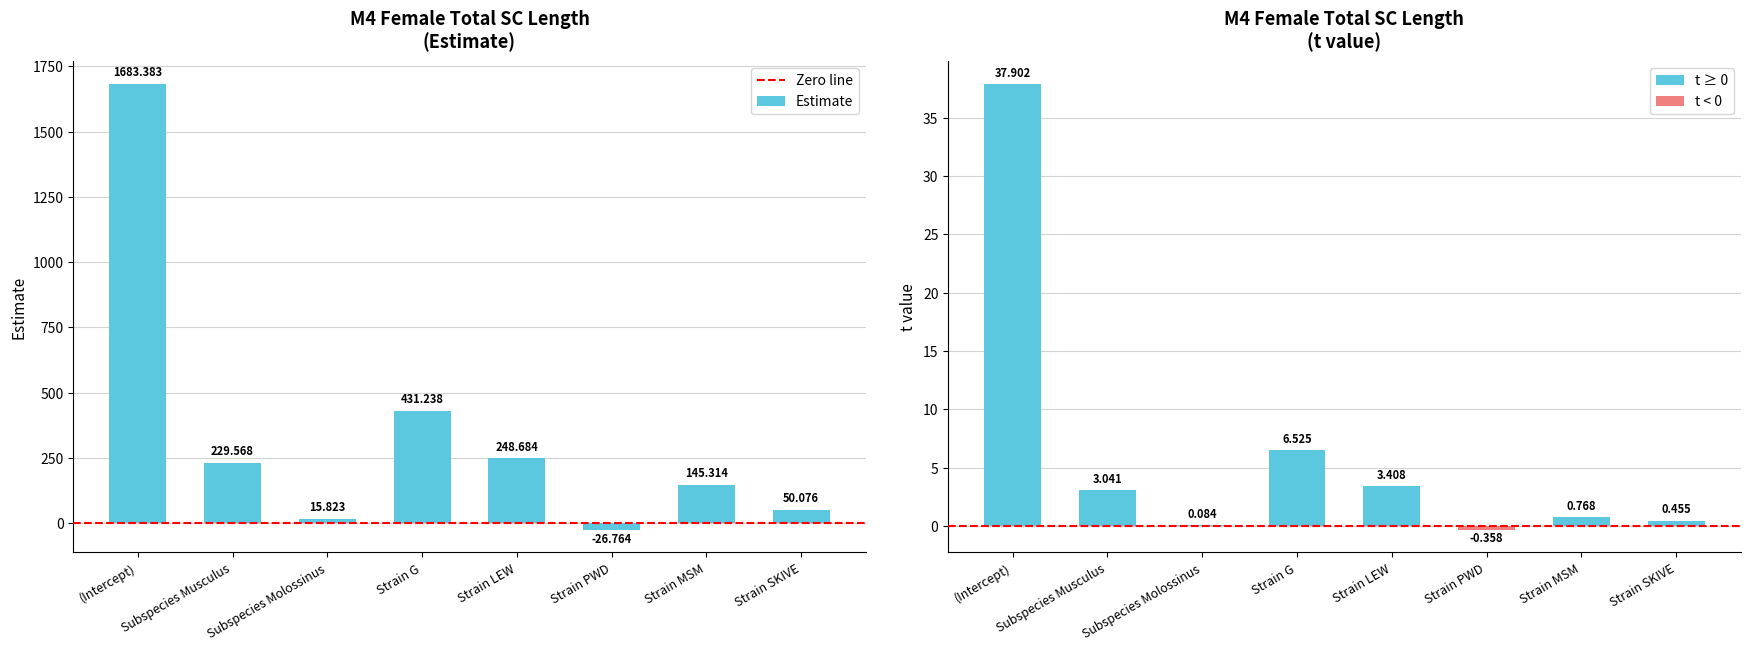

Reading left to right, what are all the values shown in this chart?

Estimate: 1683.4	229.6	15.8	431.2	248.7	-26.8	145.3	50.1
t value: 37.9	3.0	0.1	6.5	3.4	-0.4	0.8	0.5